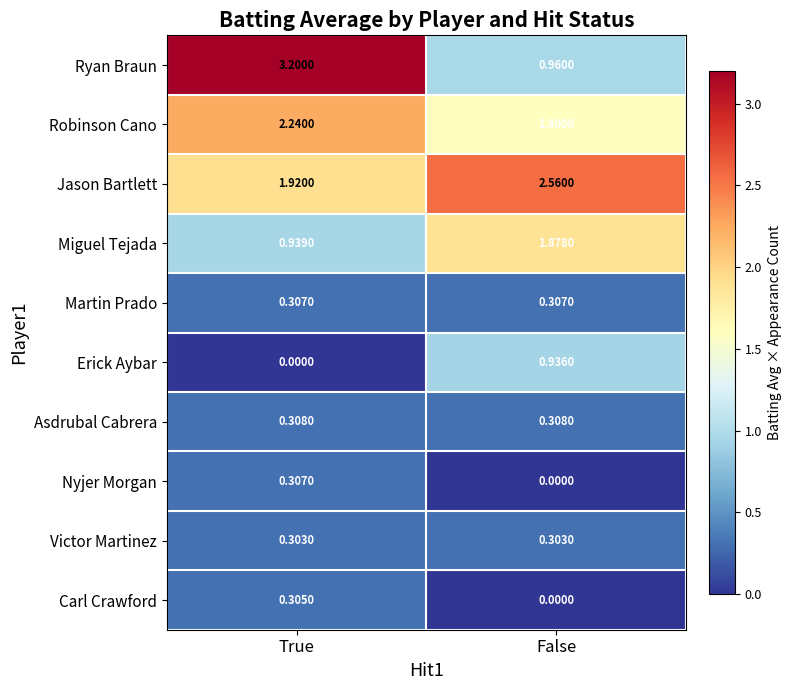

Rank the categories by Nyjer Morgan value from highest to lowest.

True, False